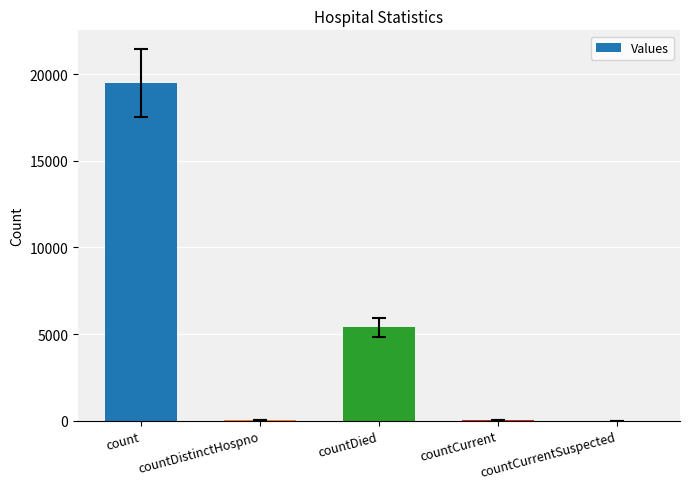

What is the sum of all values?

24986